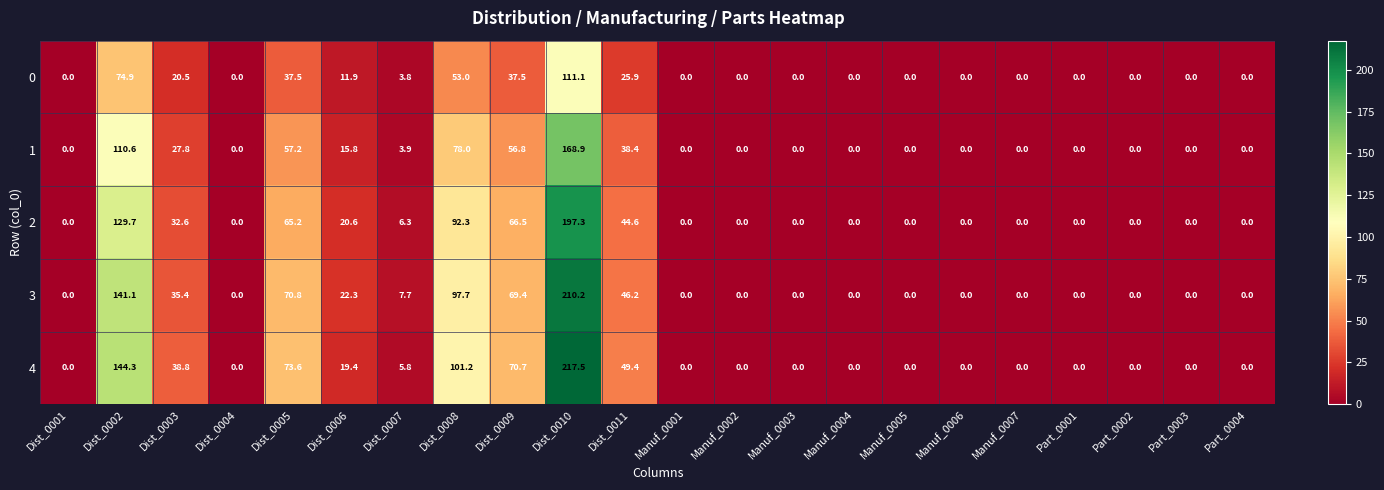

True or false: 4 has a value of 103.6 at Dist_0005.

False